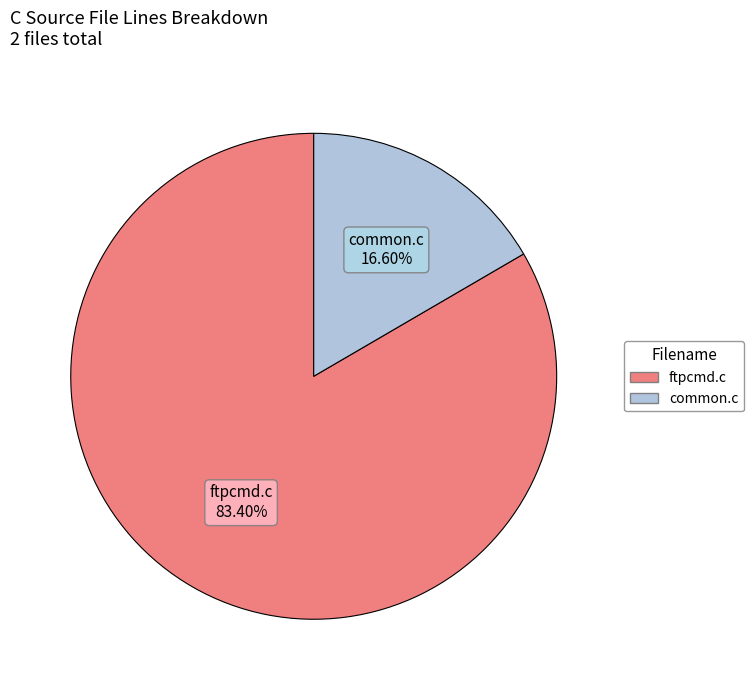

The ftpcmd.c slice represents 83% of the pie. True or false?

True